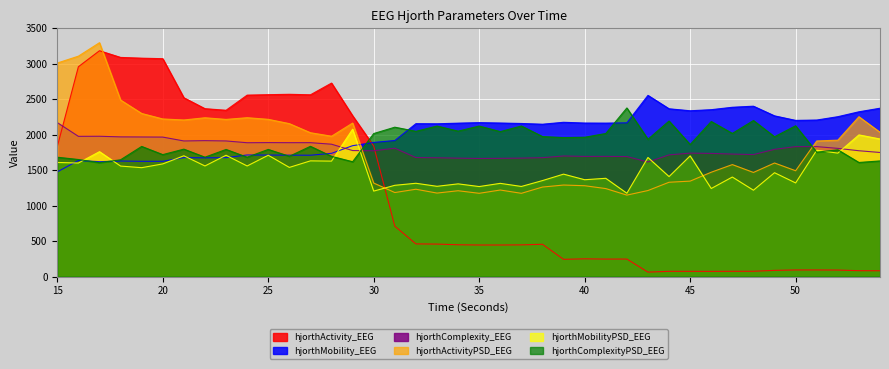

What is the total value across all series at 30?

10040.3